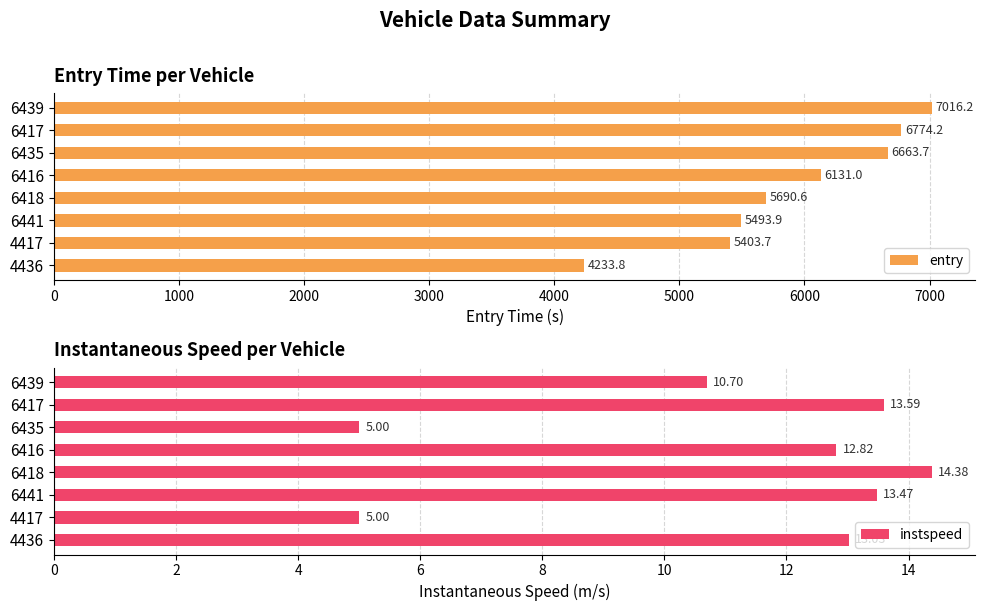

List the labels in order of entry value, largest first.

6439, 6417, 6435, 6416, 6418, 6441, 4417, 4436